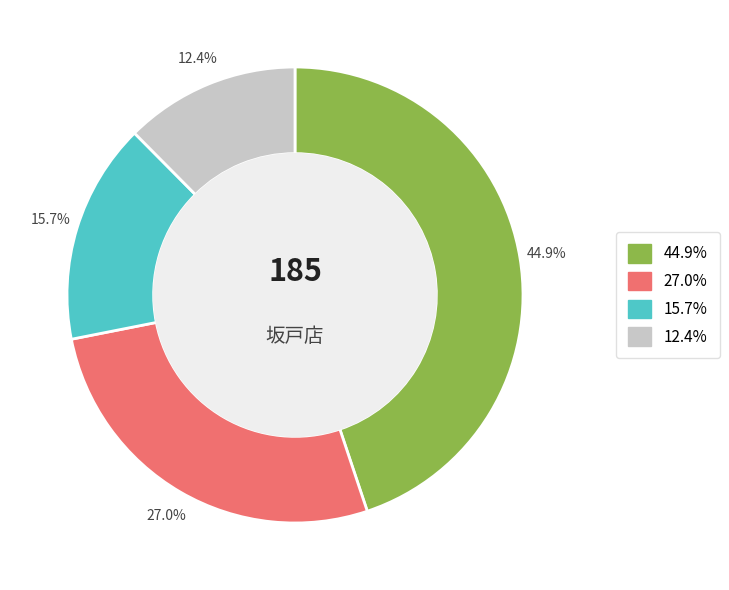

Does any single category account for the majority?

No